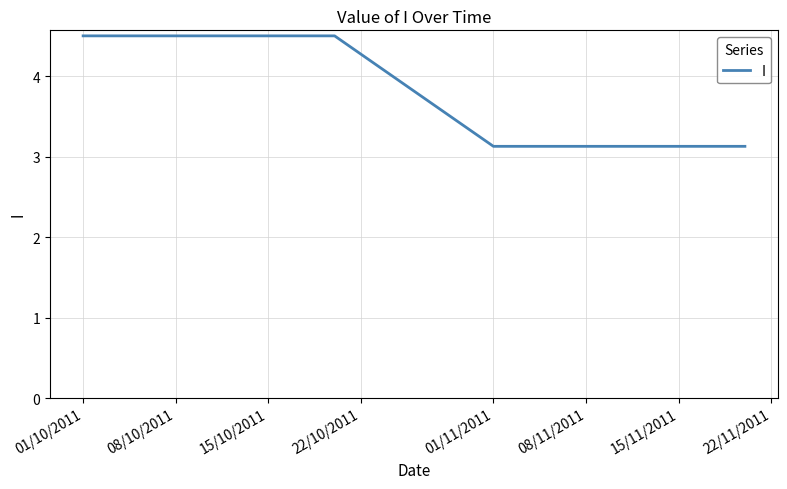

What is the greatest value displayed?

4.5